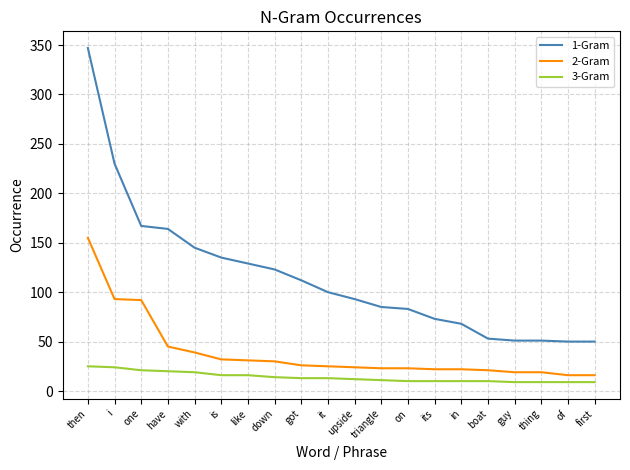

What is the approximate value of 3-Gram at boat?

10